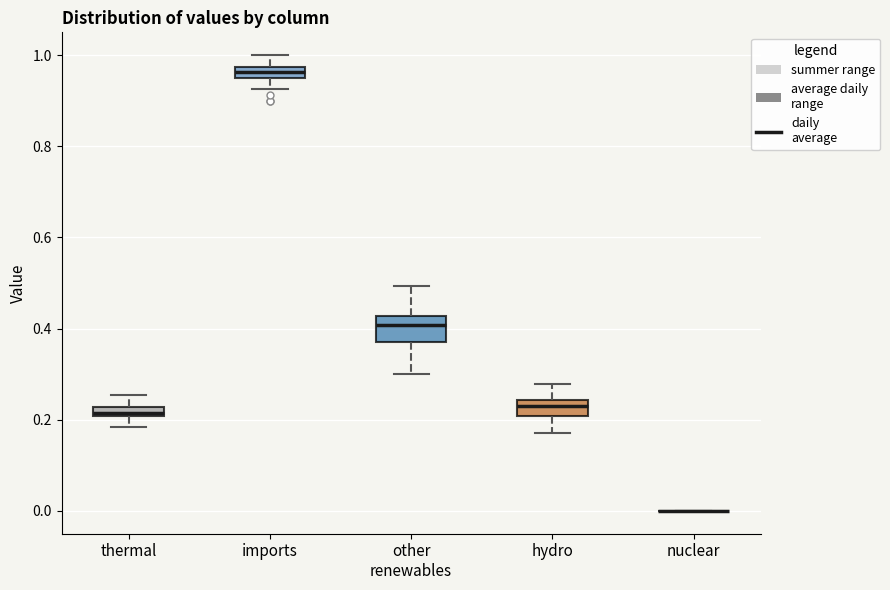

Where does the upper whisker of the box for other renewables end on the y-axis? The values are not printed on the chart, so give them approximately, as read against the axis.

0.50